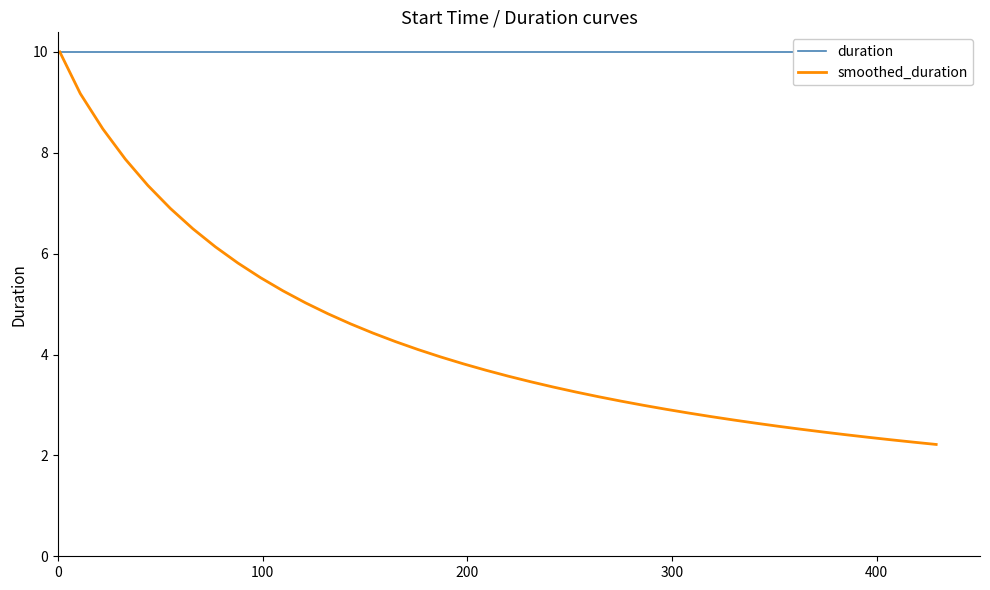

How many categories are shown in the chart?

40